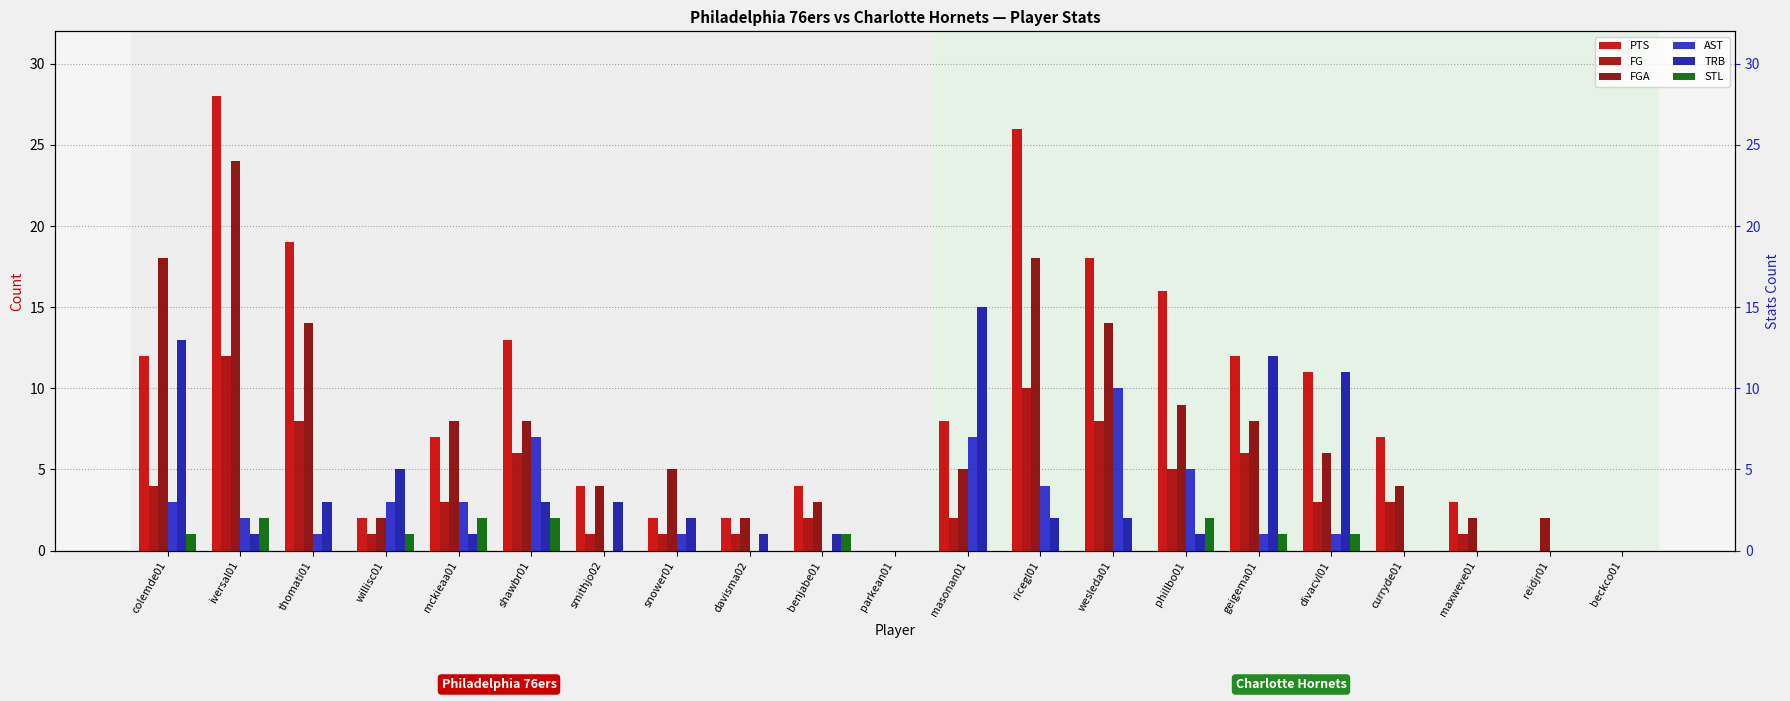

Is the value of PTS at phillbo01 greater than the value of FGA at divacvl01?

Yes